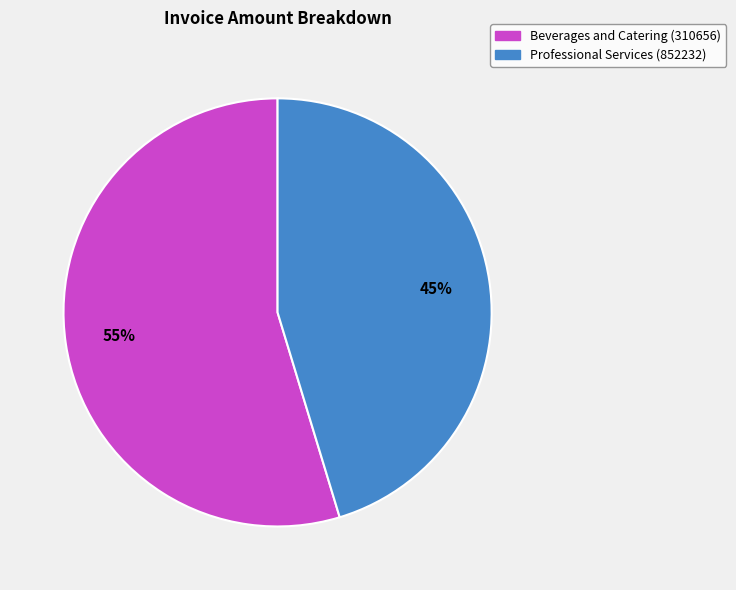

How many slices are in this pie chart?

2